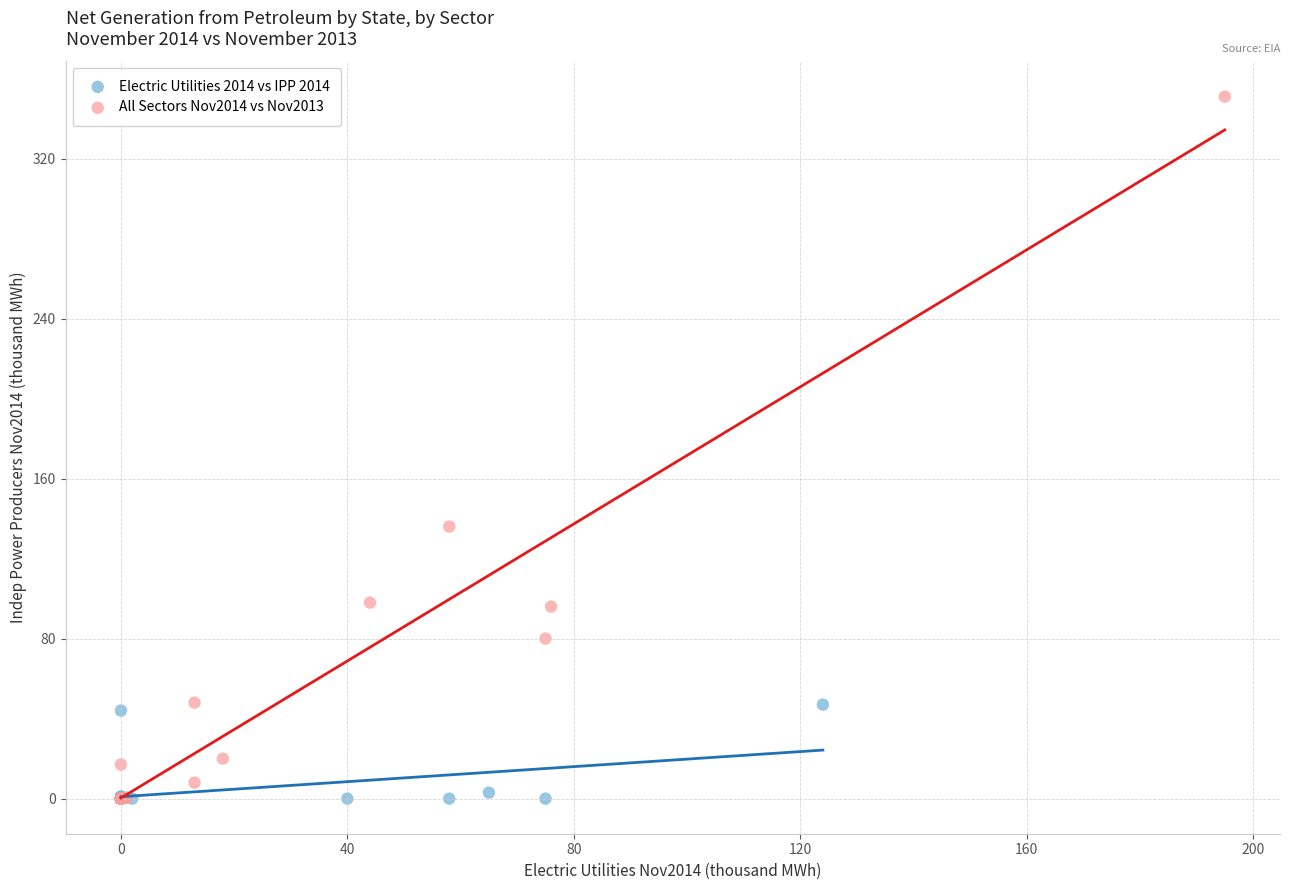

Which series contains the highest Y value?

All Sectors Nov2014 vs Nov2013